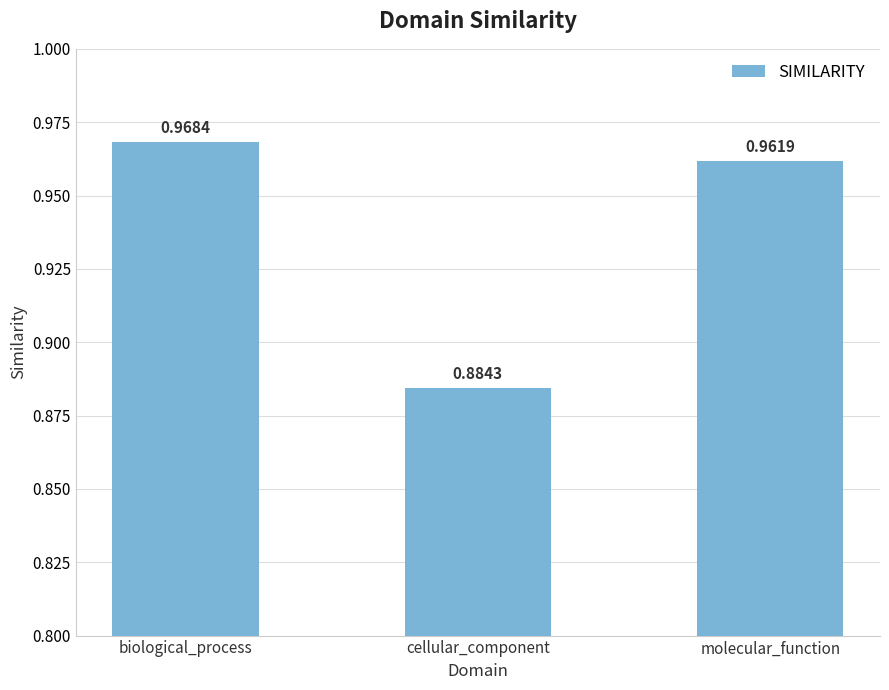

Does the chart contain any negative values?

No